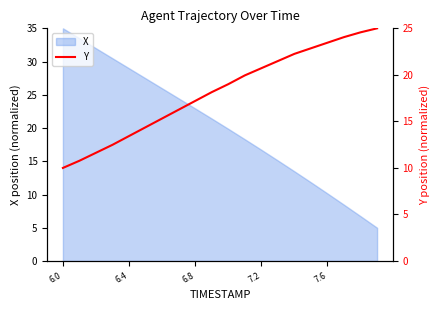

True or false: the data has more than 1 interior local peaks.

False